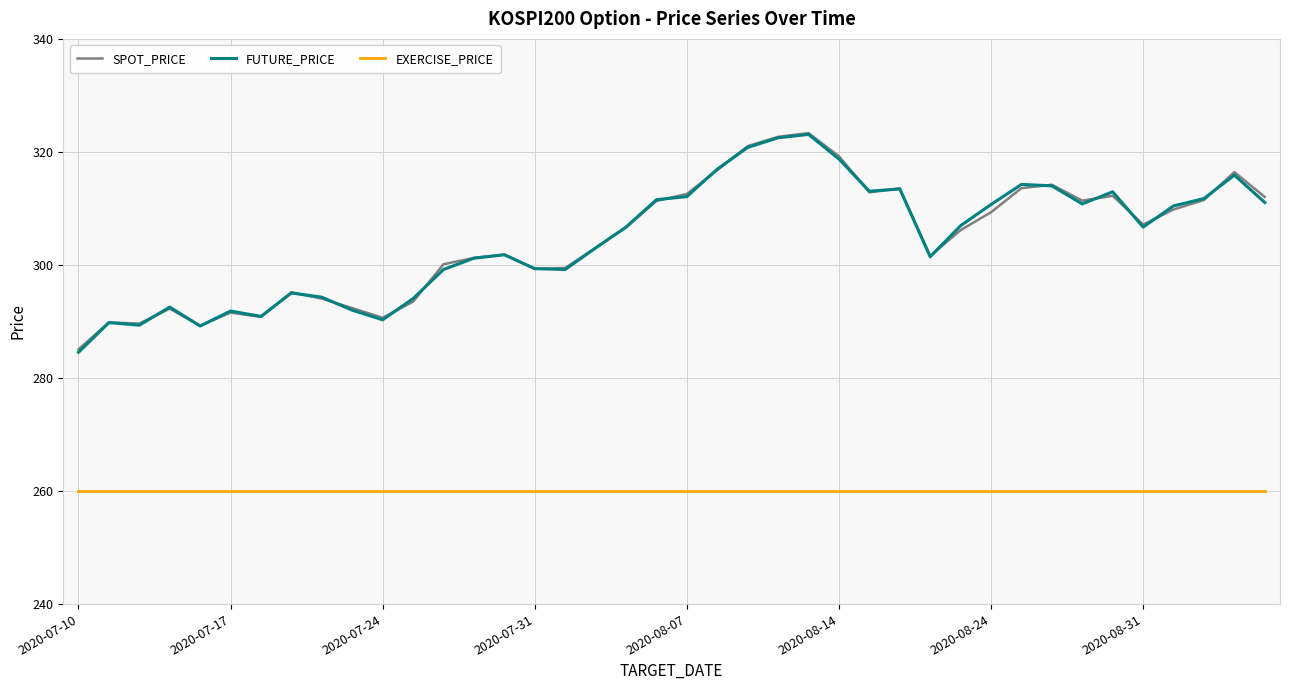

What is the highest value of the FUTURE_PRICE series?

323.1